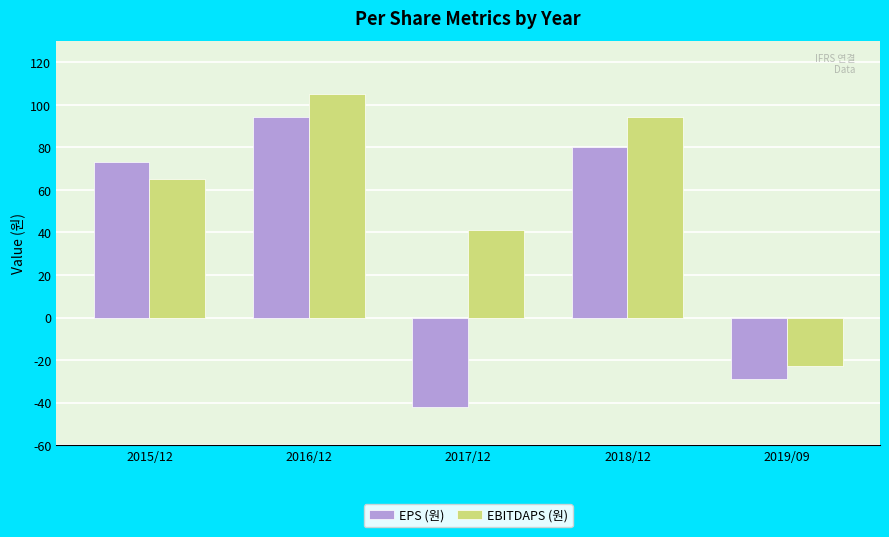

What is the label of the 3rd bar from the left?

2017/12